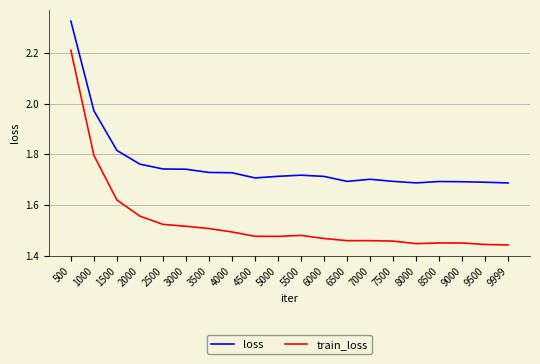

Between 1500 and 8000, which series saw the biggest shift?

train_loss